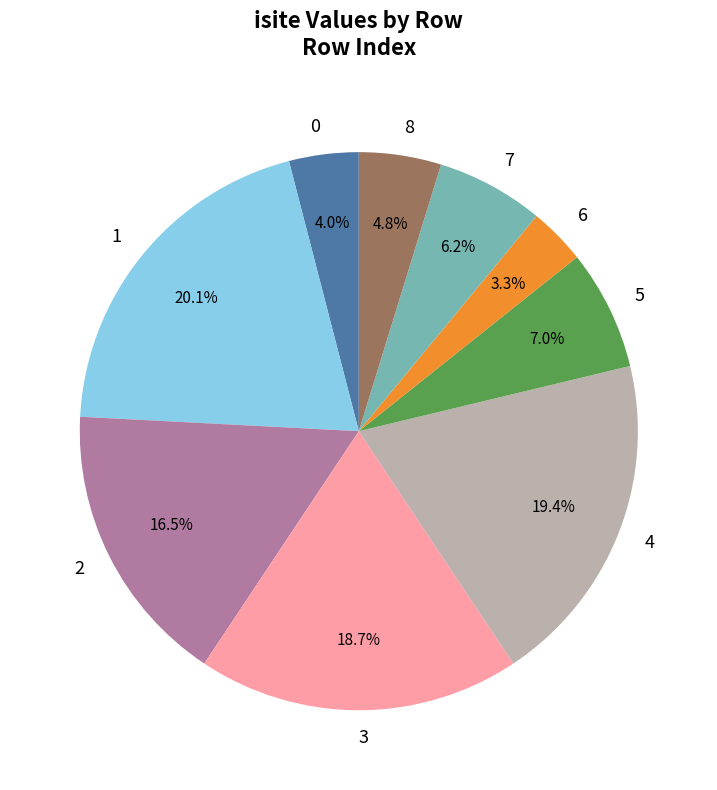

To the nearest percent, what is the difference between the largest and smallest slice percentages?

17%